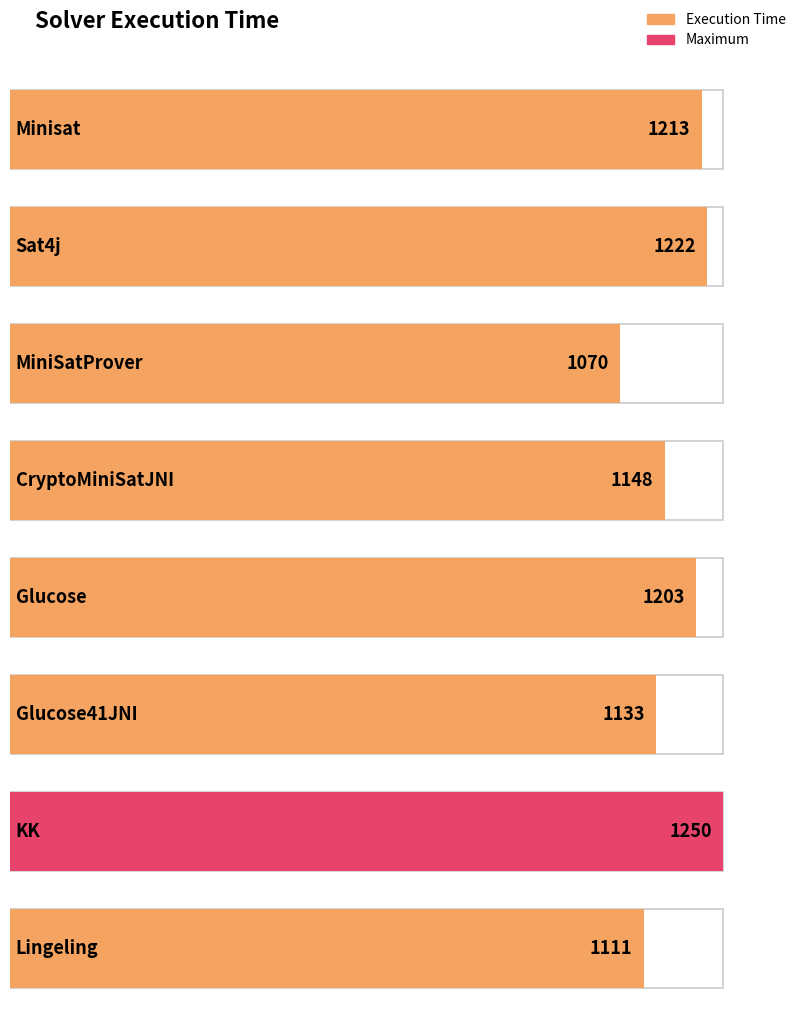

What is the minimum value shown in the chart?

1070